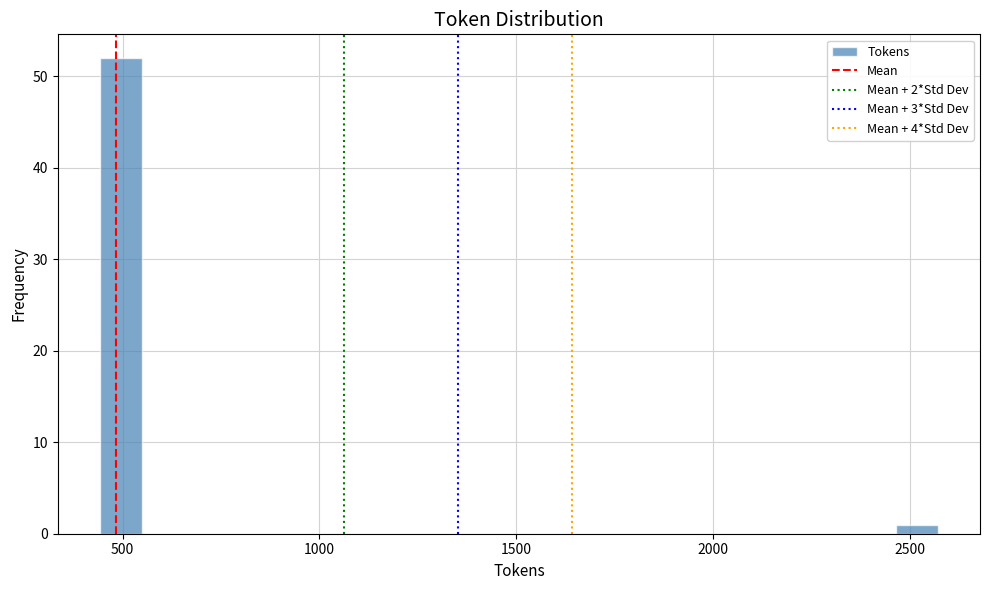

Around what value on the x-axis is the tallest bar? Give the approximate position of its centre, as read against the axis.

500